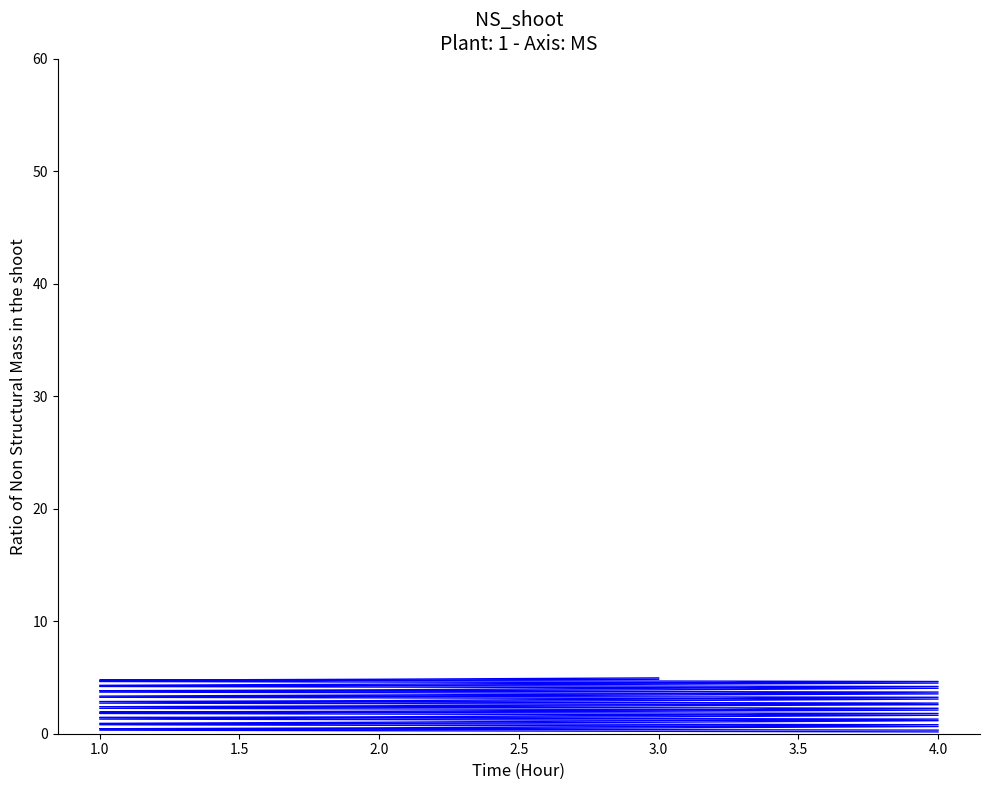

The col_1 series shows 2.5 at 2.0. True or false?

False